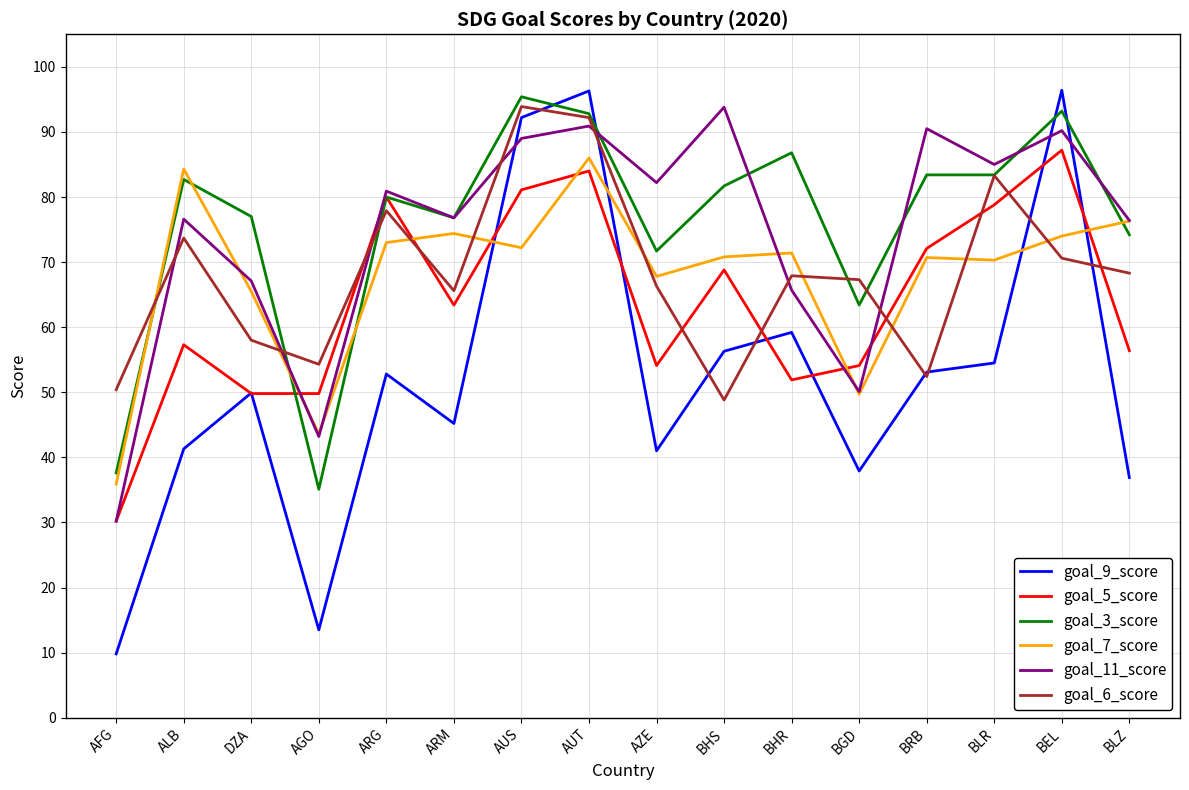

What is the difference between the highest and lowest values at ARG?

28.1